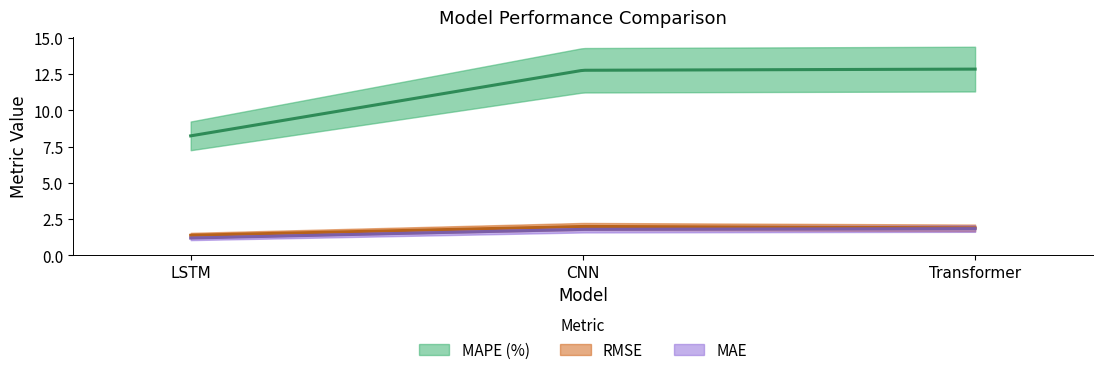

Reading left to right, transcribe all the data shown in this chart.

MAPE (%): 8.2	12.8	12.8
RMSE: 1.4	2.0	1.9
MAE: 1.2	1.8	1.9